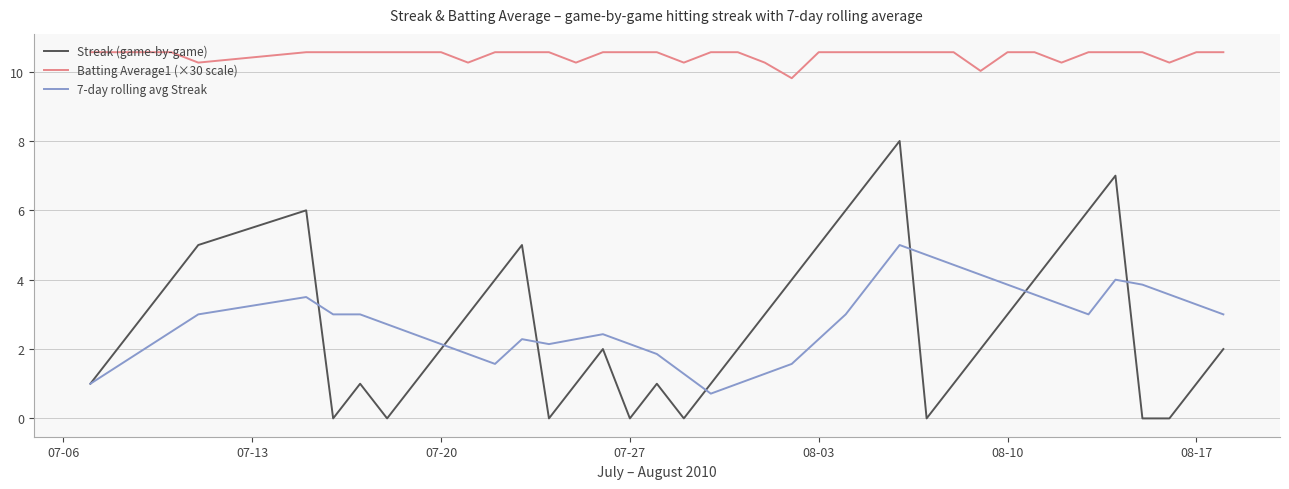

What is the greatest value displayed?

10.6